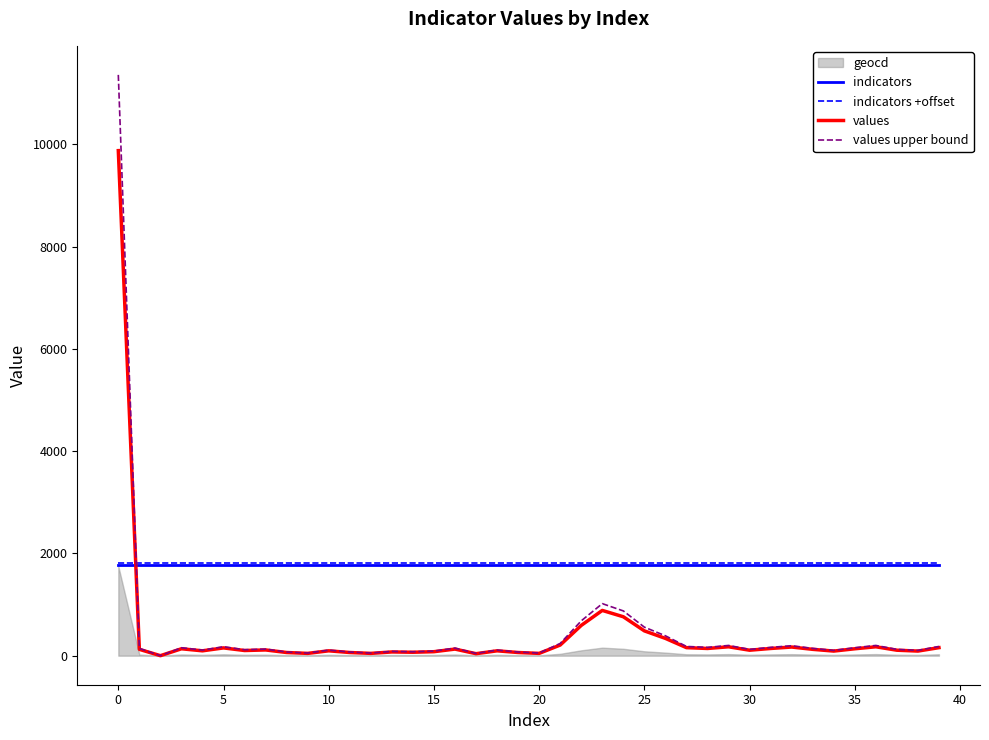

What is the average value of the values upper bound series?

475.1